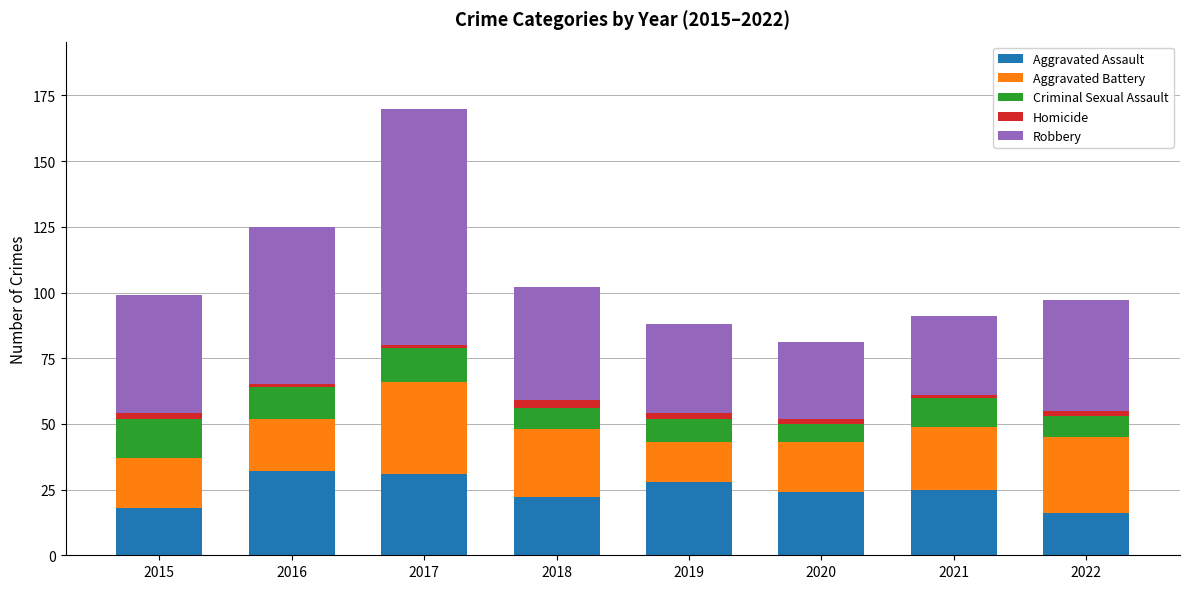

At which category is the sum across all series the highest?

2017